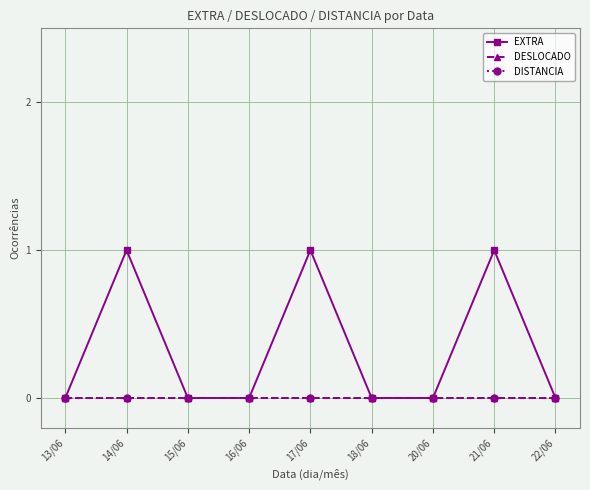

What is the difference between the EXTRA values at 20/06 and 17/06?

1